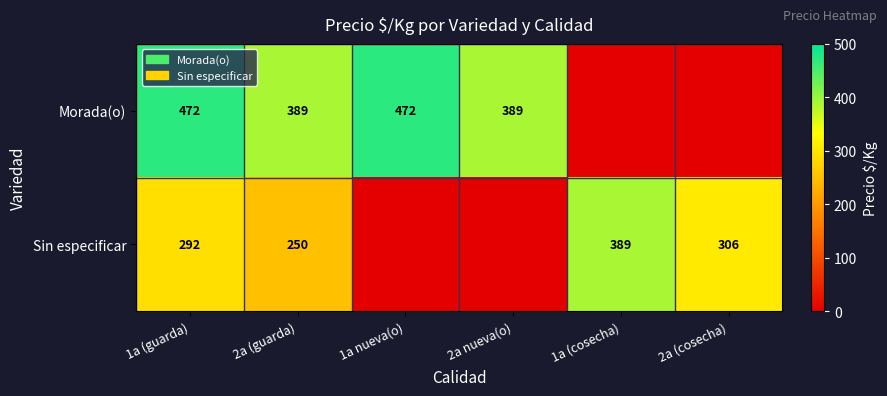

How many data points does each series have?

6